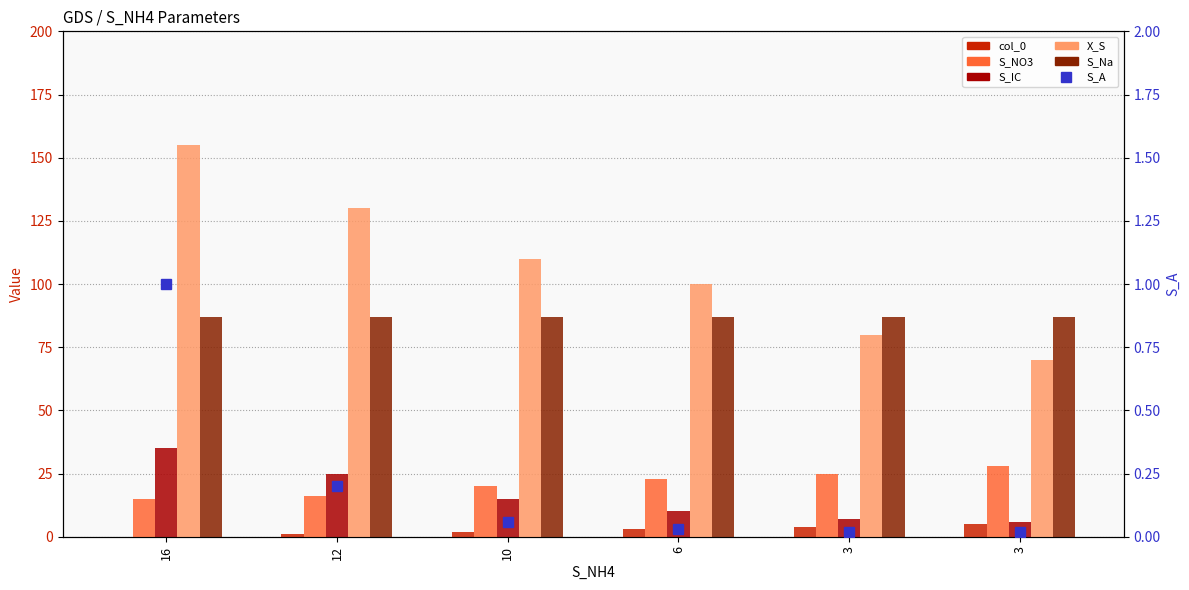

Which series changed the most between 10 and 3?

X_S